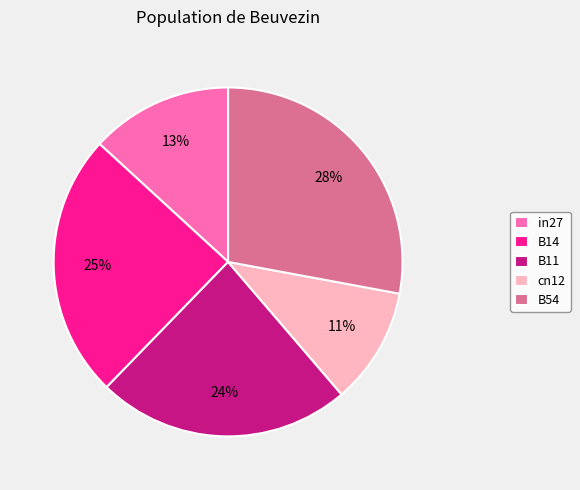

Do B14 and in27 together represent more than half of the pie?

No